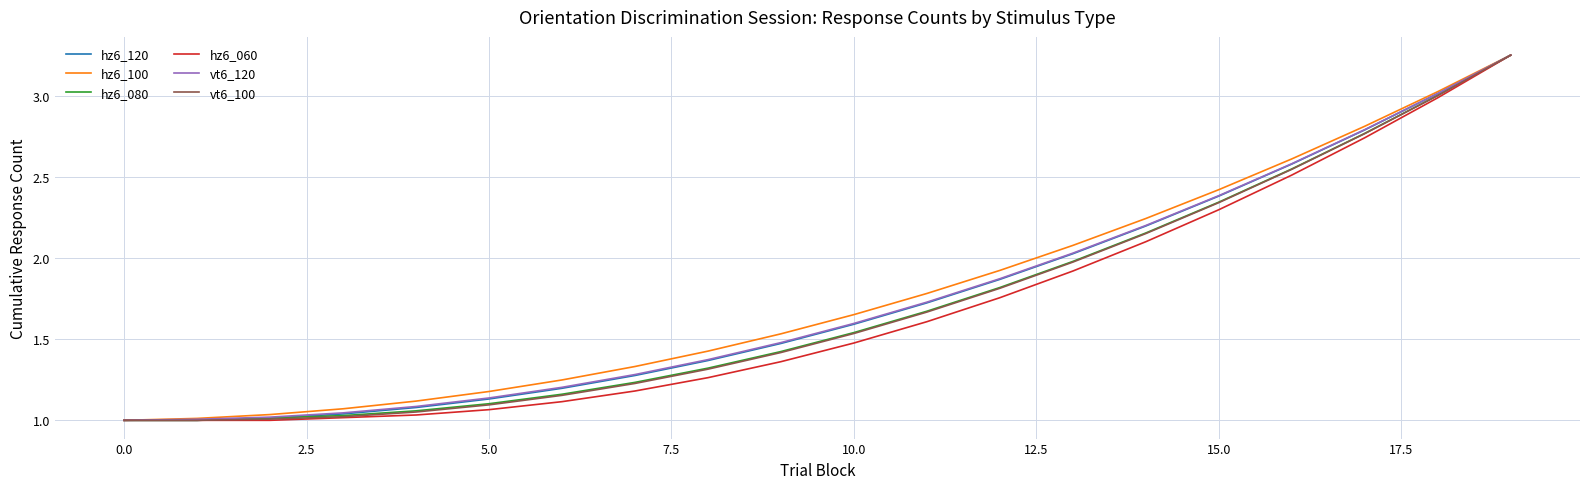

What is the value of the hz6_060 point at the 13th from the left?

1.8